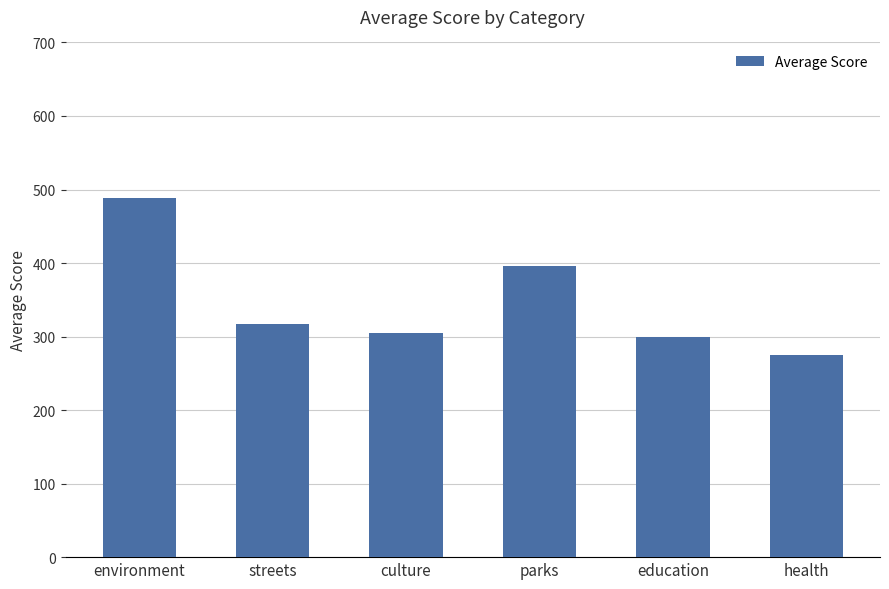

Reading left to right, extract all data points from this chart.

environment=488.7	streets=317.3	culture=304.6	parks=396.2	education=299.9	health=274.4